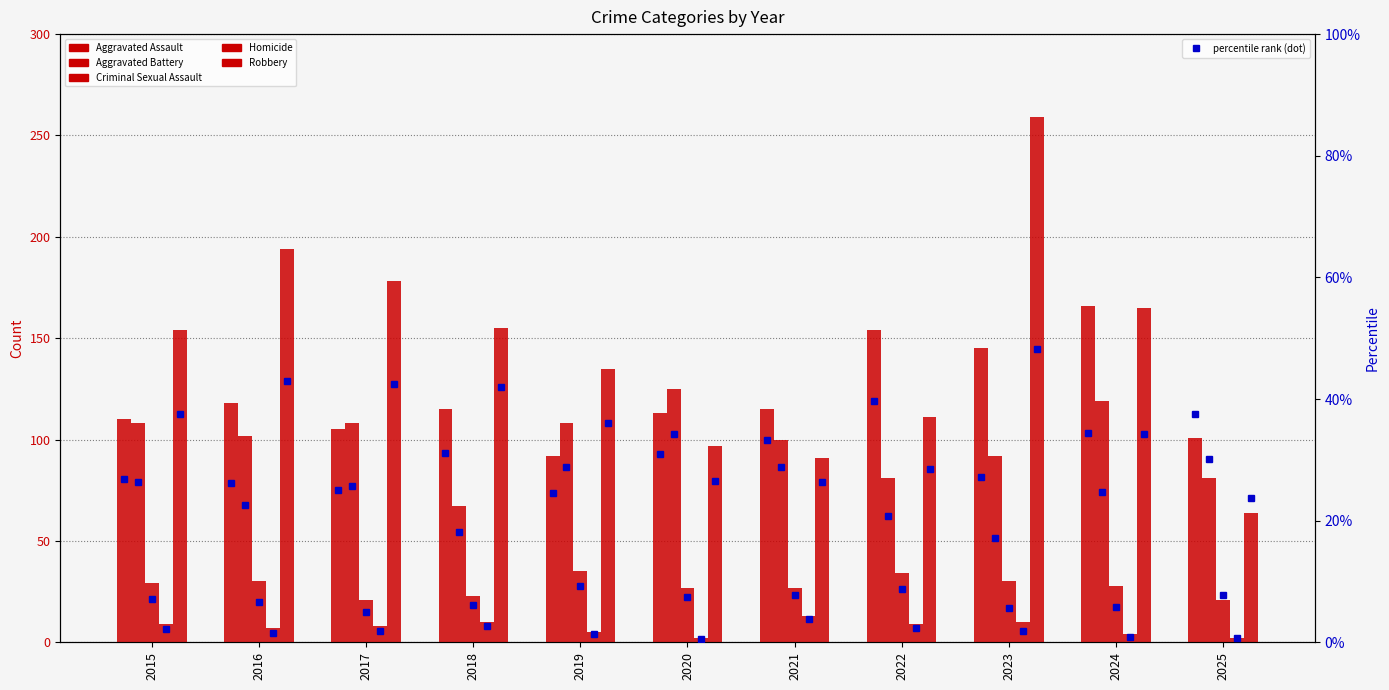

The value of Robbery at 2022 is 180. True or false?

False